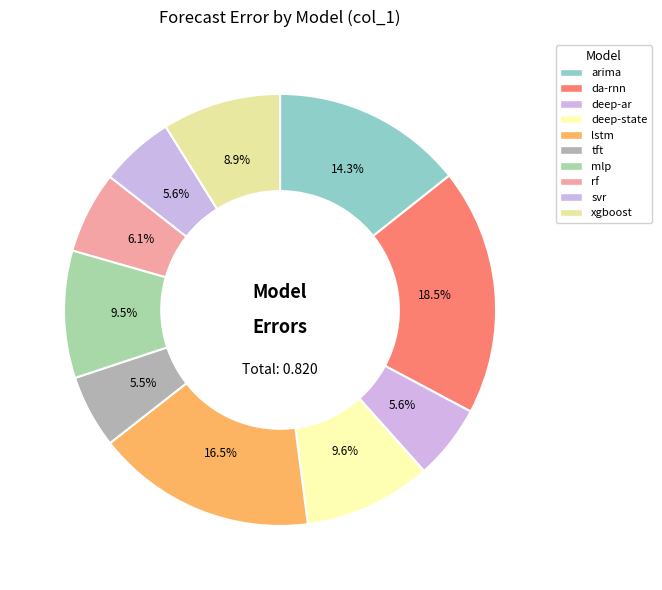

Count the number of slices in the pie.

10